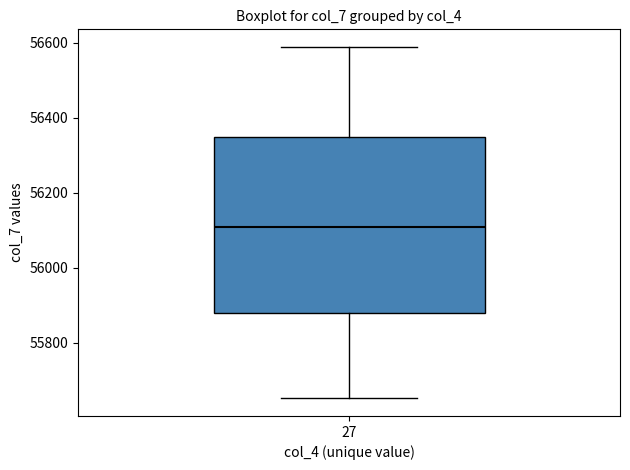

Read this box plot against the y-axis: the position of the median line, the range covered by the box, and the ends of both whiskers. The values are not printed on the chart, so give them approximately, as read against the axis.

median 56100, box 55880 to 56340, whiskers 55660 to 56580